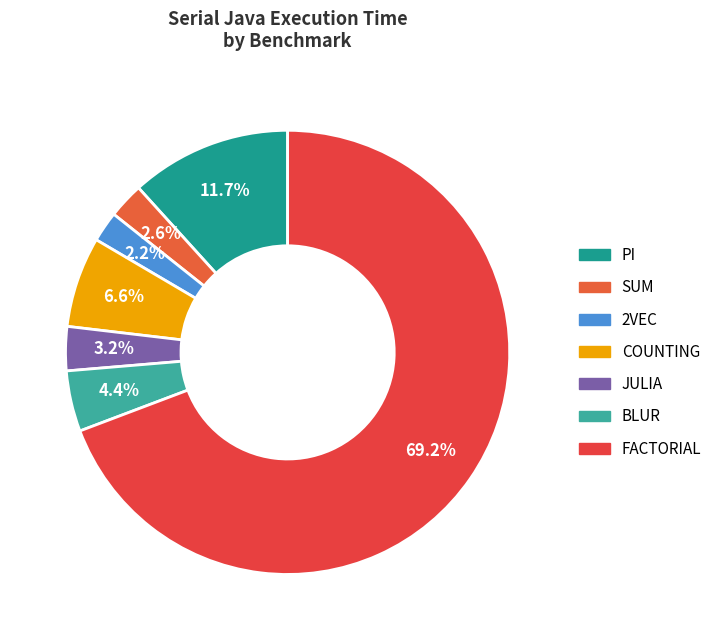

True or false: FACTORIAL accounts for 69% of the total.

True